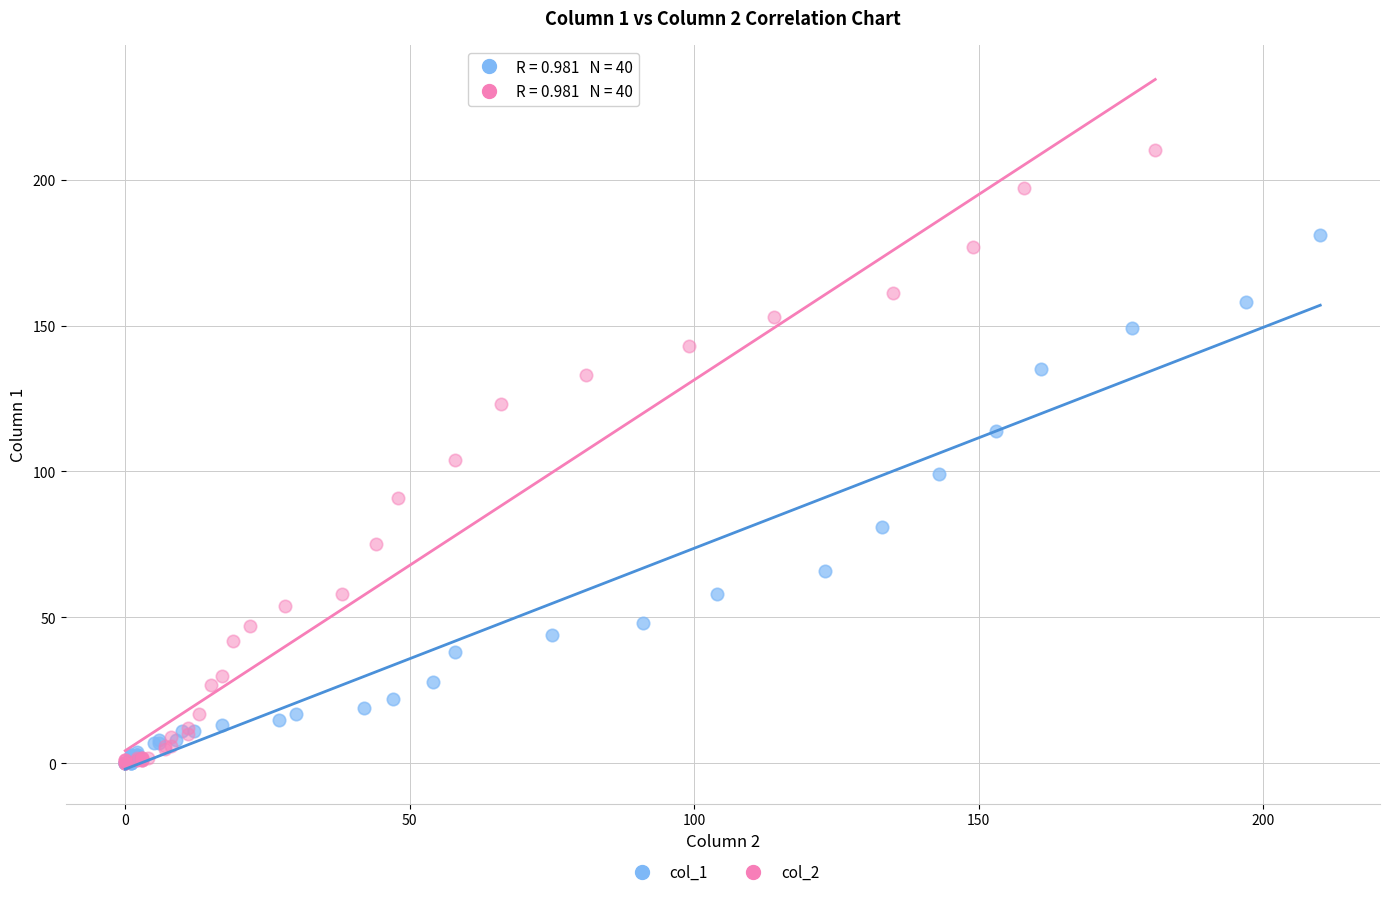

Which series has the widest spread of Y values?

col_2